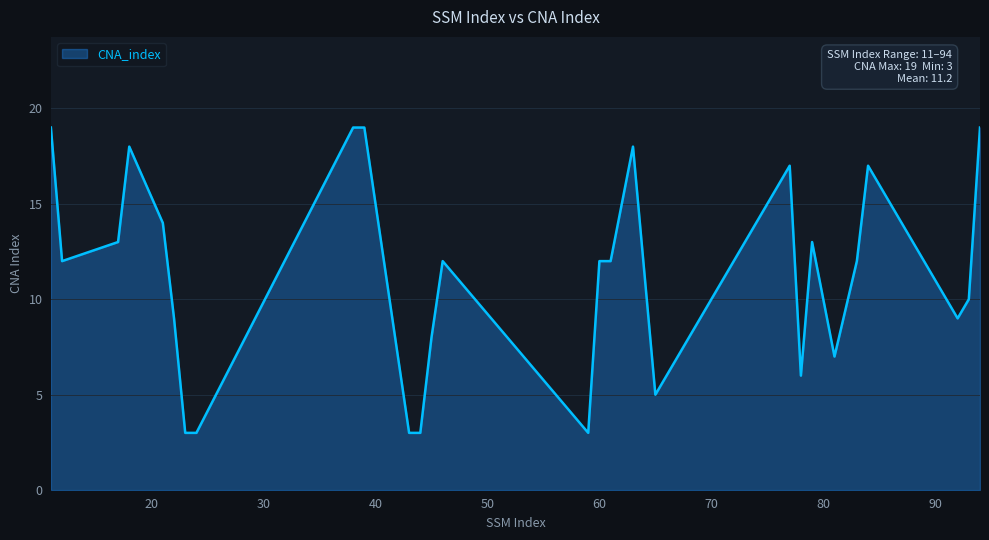

What is the smallest value displayed?

3